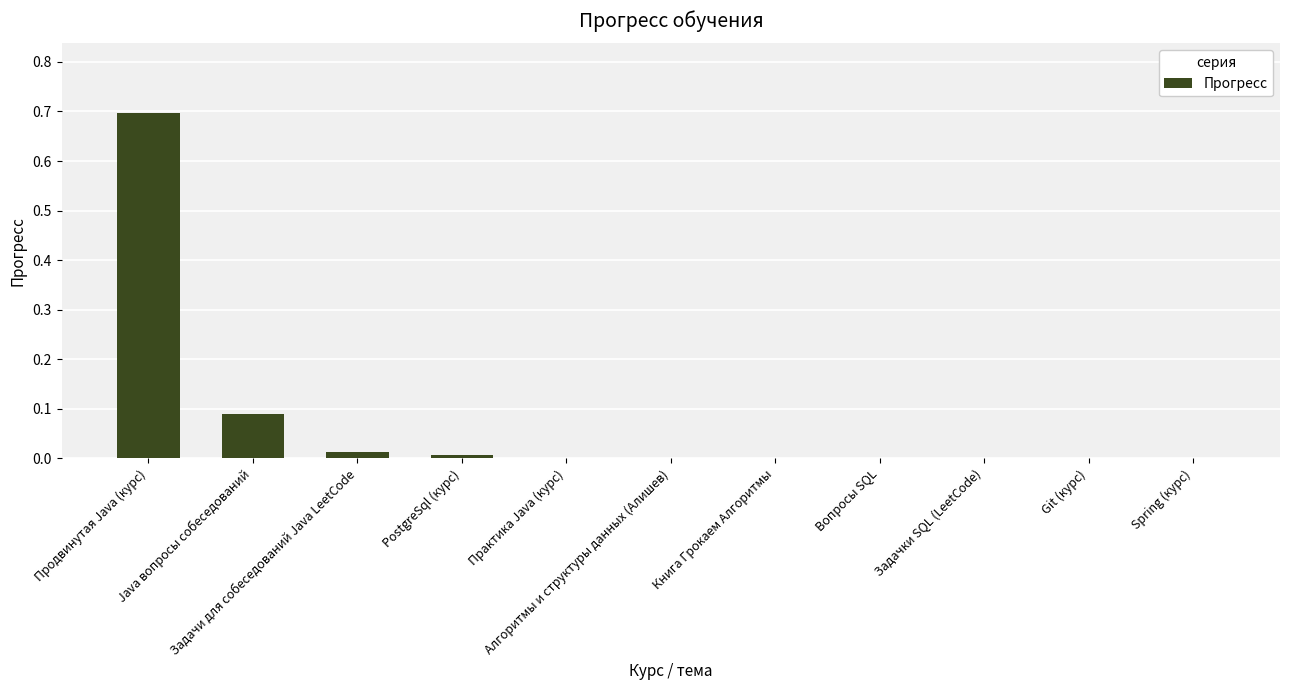

What is the sum of all values?

0.8